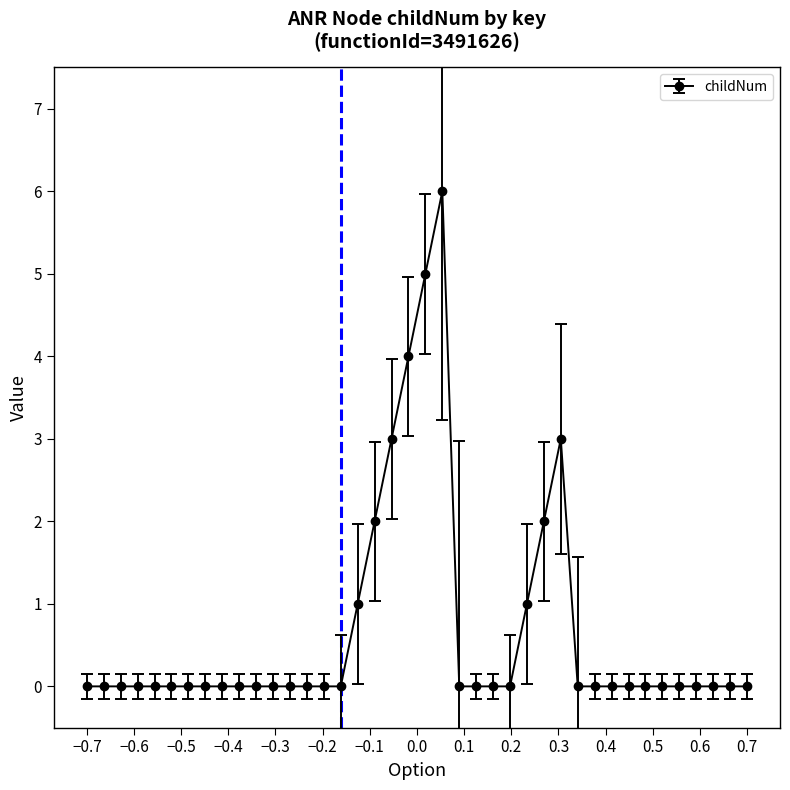

How many series are shown in this chart?

1